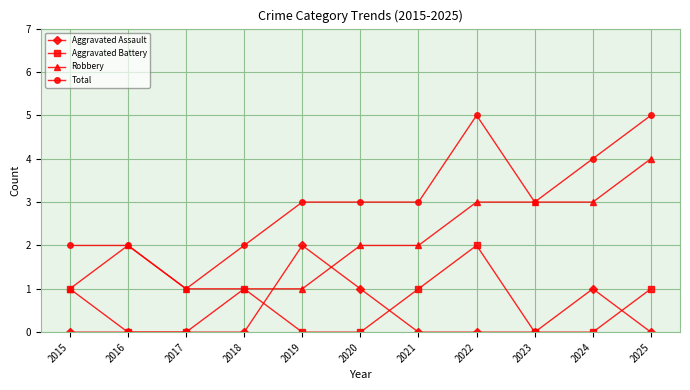

What value does the Total series have at 2015?

2